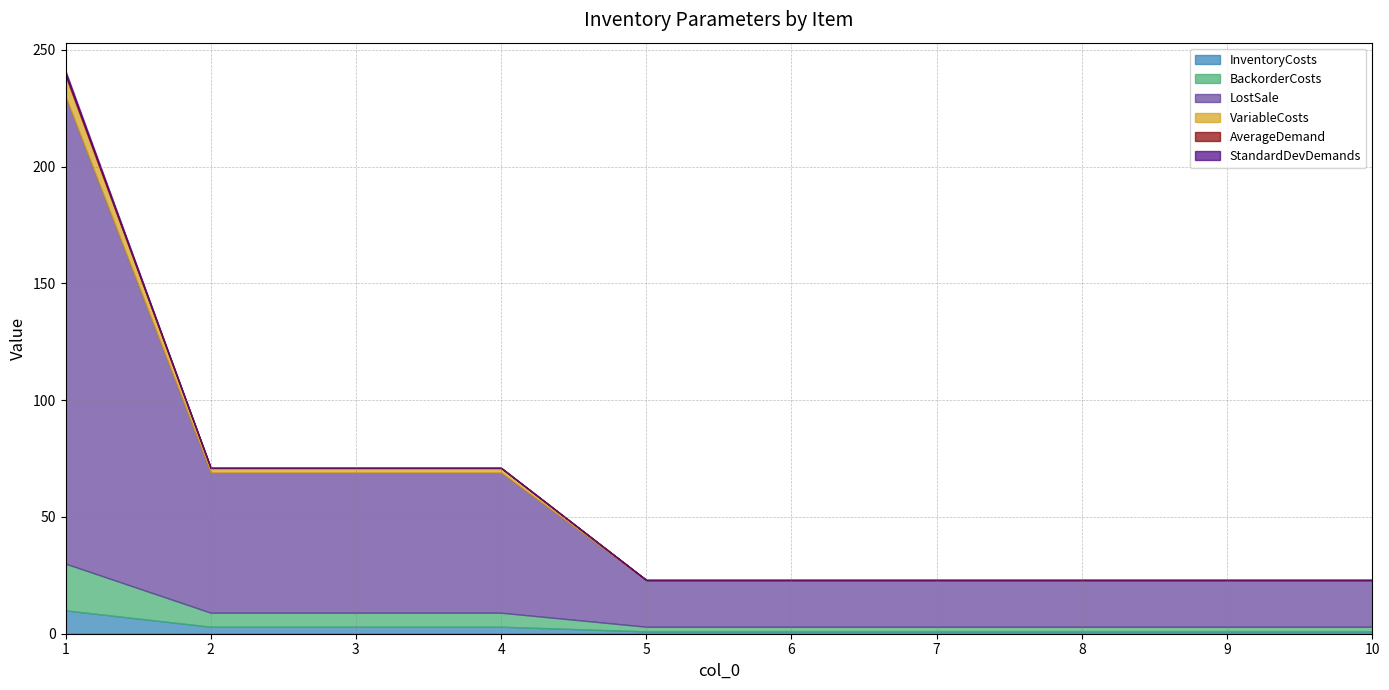

Where is InventoryCosts nearest to the value 5?

2